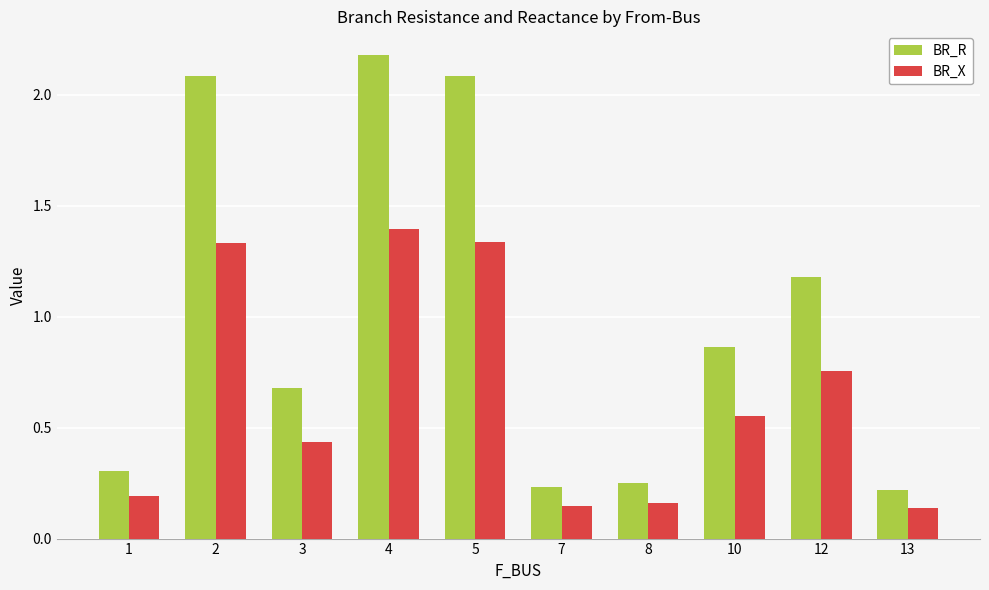

Which series has the largest total across all categories?

BR_R